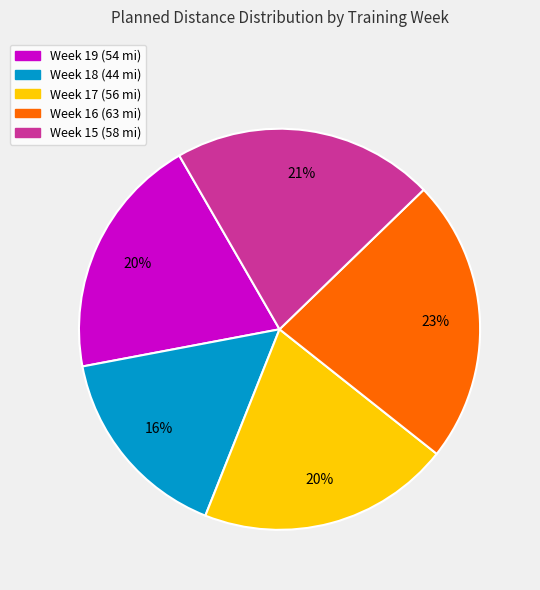

To the nearest percent, what percentage of the pie is Week 15?

21%